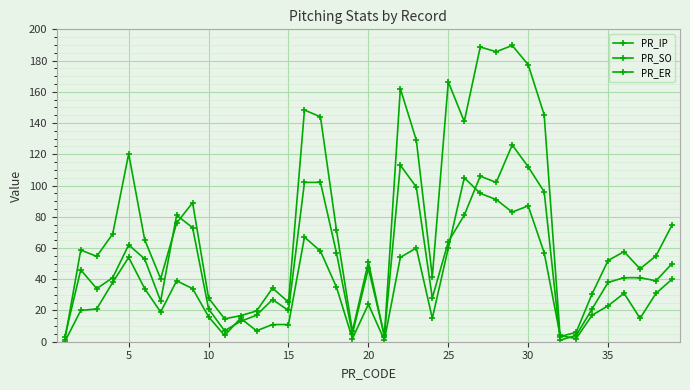

What is the value of the PR_SO point at the 4th from the left?

41.0